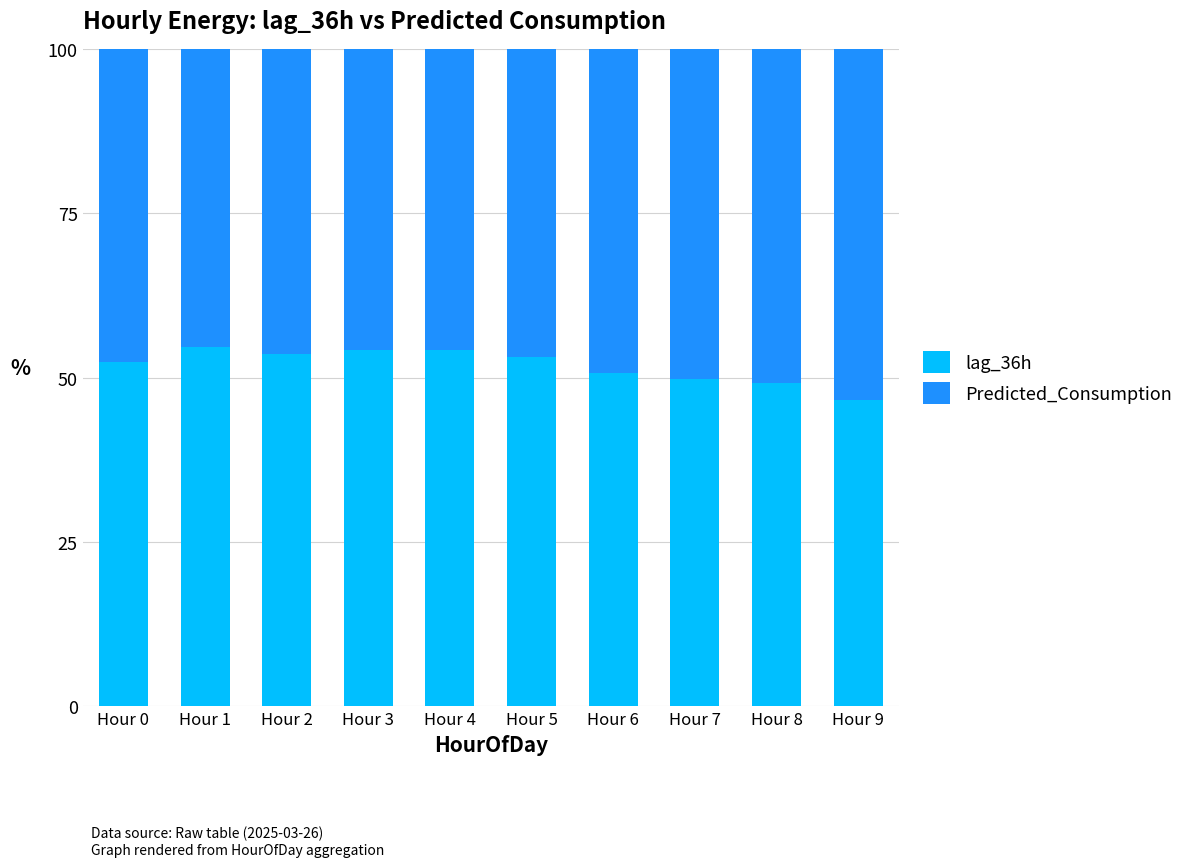

What is the maximum value for lag_36h?

54.6